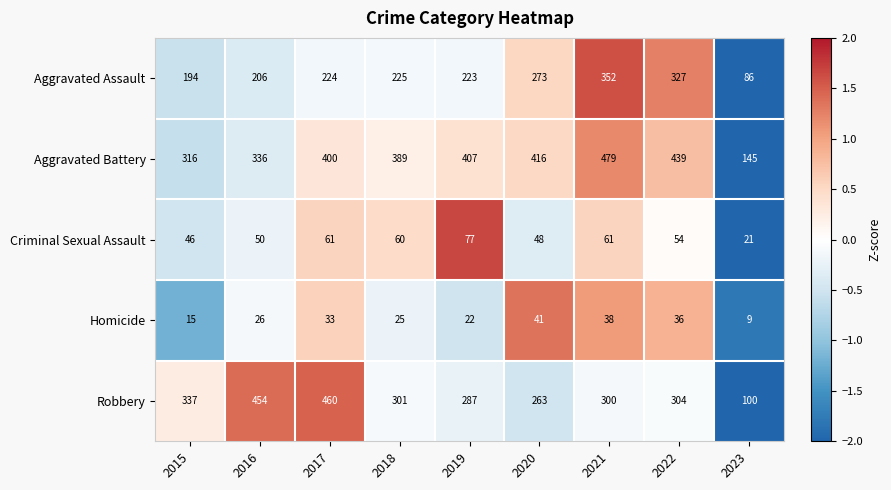

What is the smallest value displayed?

9